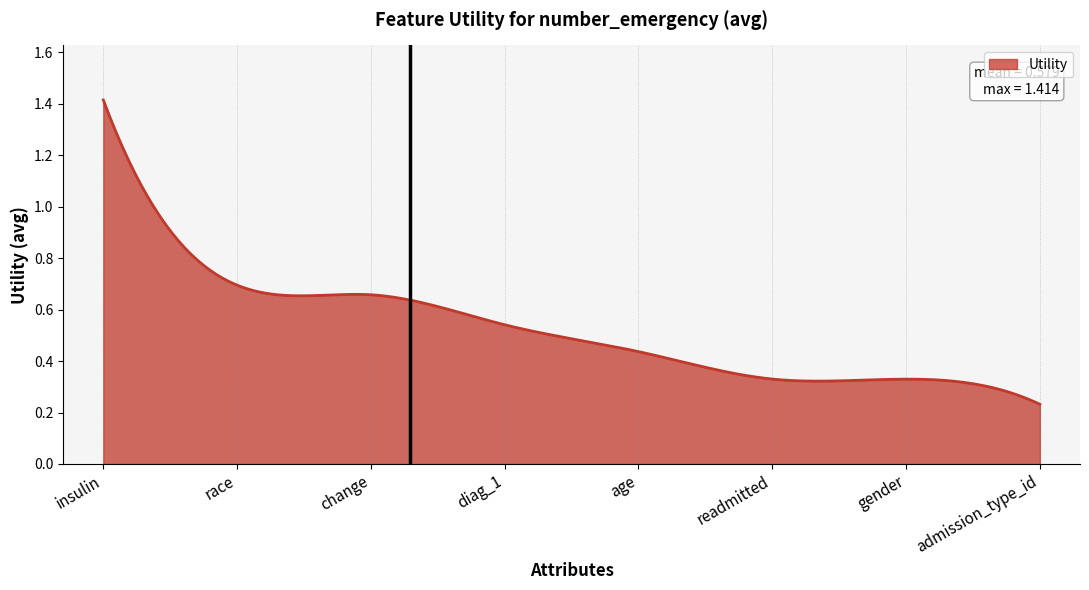

What is the label of the 3rd point from the right?

readmitted